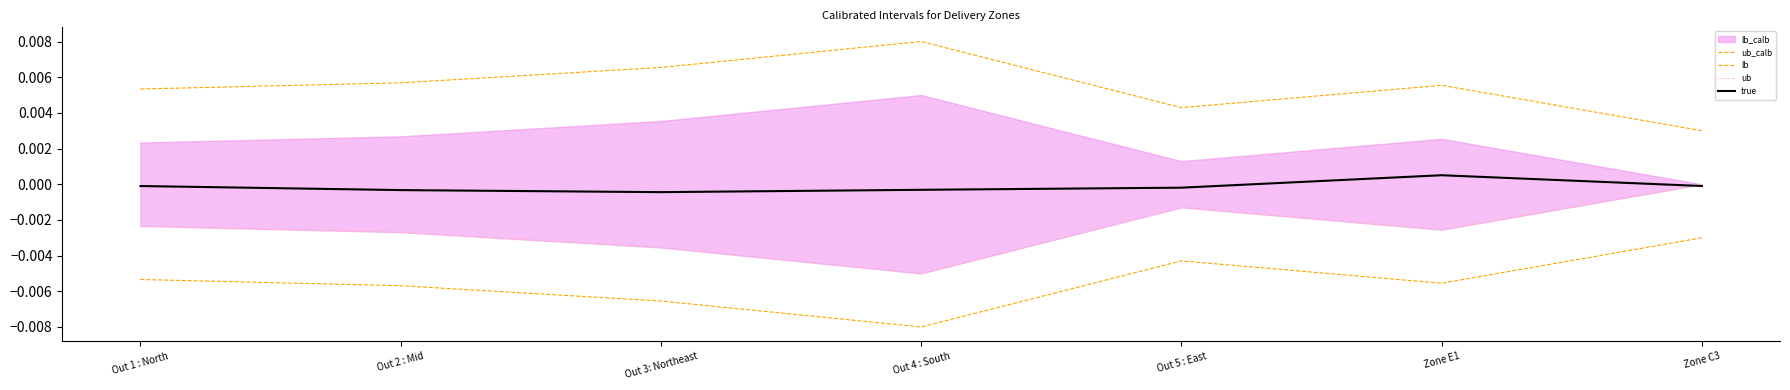

What position from the right is Out 2 : Mid?

6